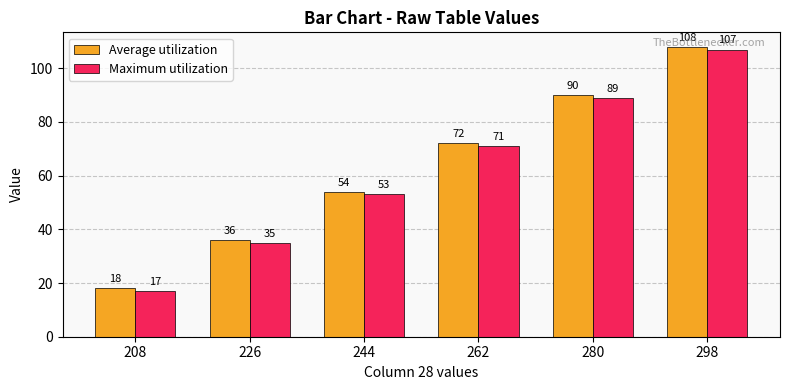

Reading left to right, what are all the values shown in this chart?

Average utilization: 208=18	226=36	244=54	262=72	280=90	298=108
Maximum utilization: 208=17	226=35	244=53	262=71	280=89	298=107